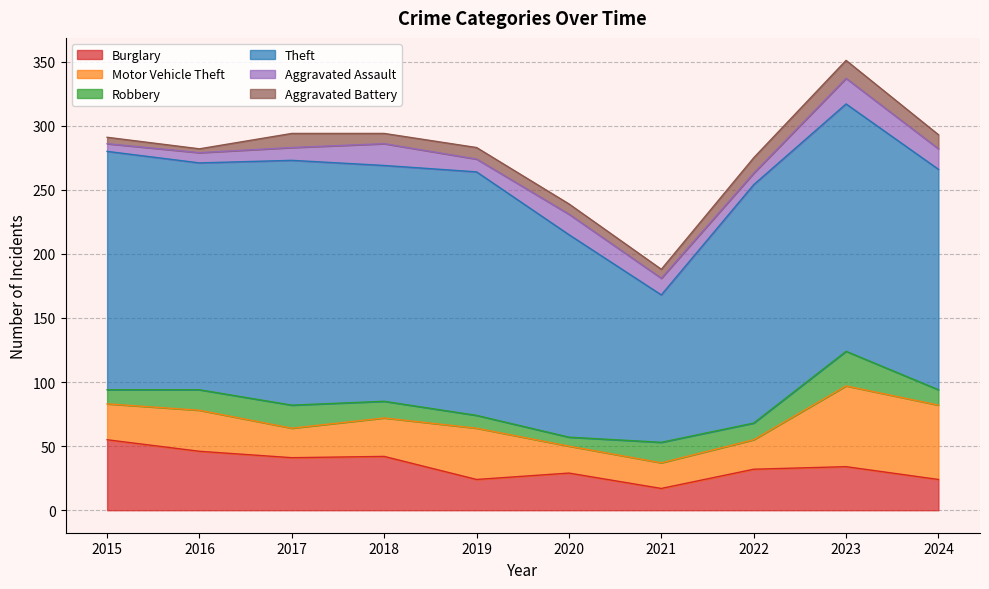

Reading left to right, transcribe all the data shown in this chart.

Burglary: 55	46	41	42	24	29	17	32	34	24
Motor Vehicle Theft: 28	32	23	30	40	21	20	23	63	58
Robbery: 11	16	18	13	10	7	16	13	27	12
Theft: 186	177	191	184	190	158	115	186	193	172
Aggravated Assault: 6	8	10	17	10	16	13	9	20	16
Aggravated Battery: 5	3	11	8	9	8	7	12	14	11